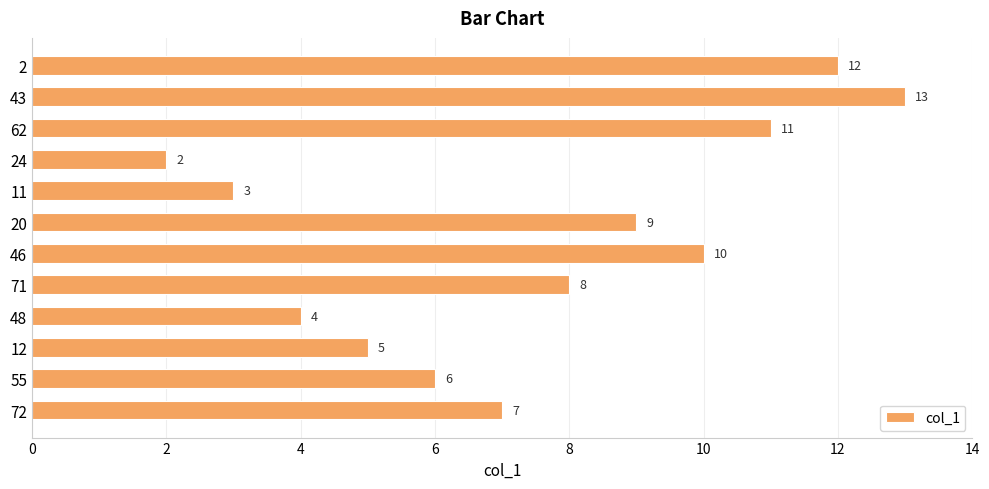

Does the chart contain any negative values?

No